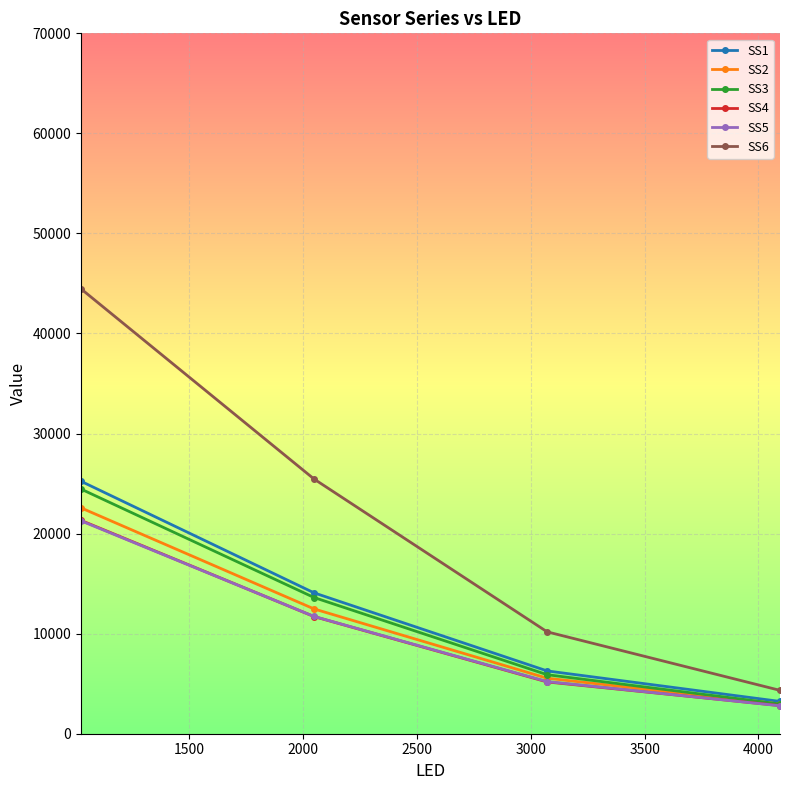

Which series has the largest total across all categories?

SS6